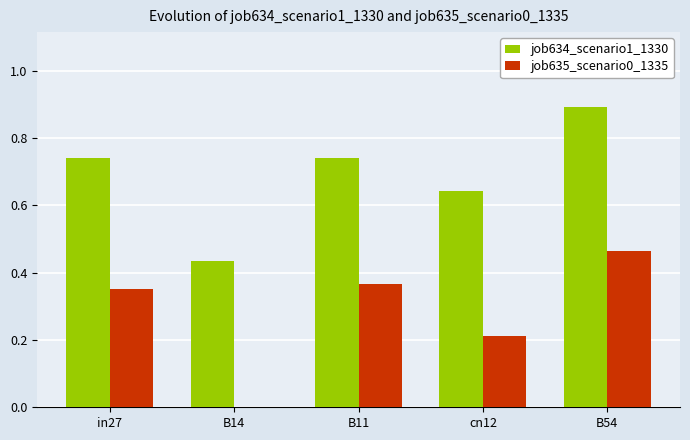

At which category does the chart reach its peak across all series?

B54